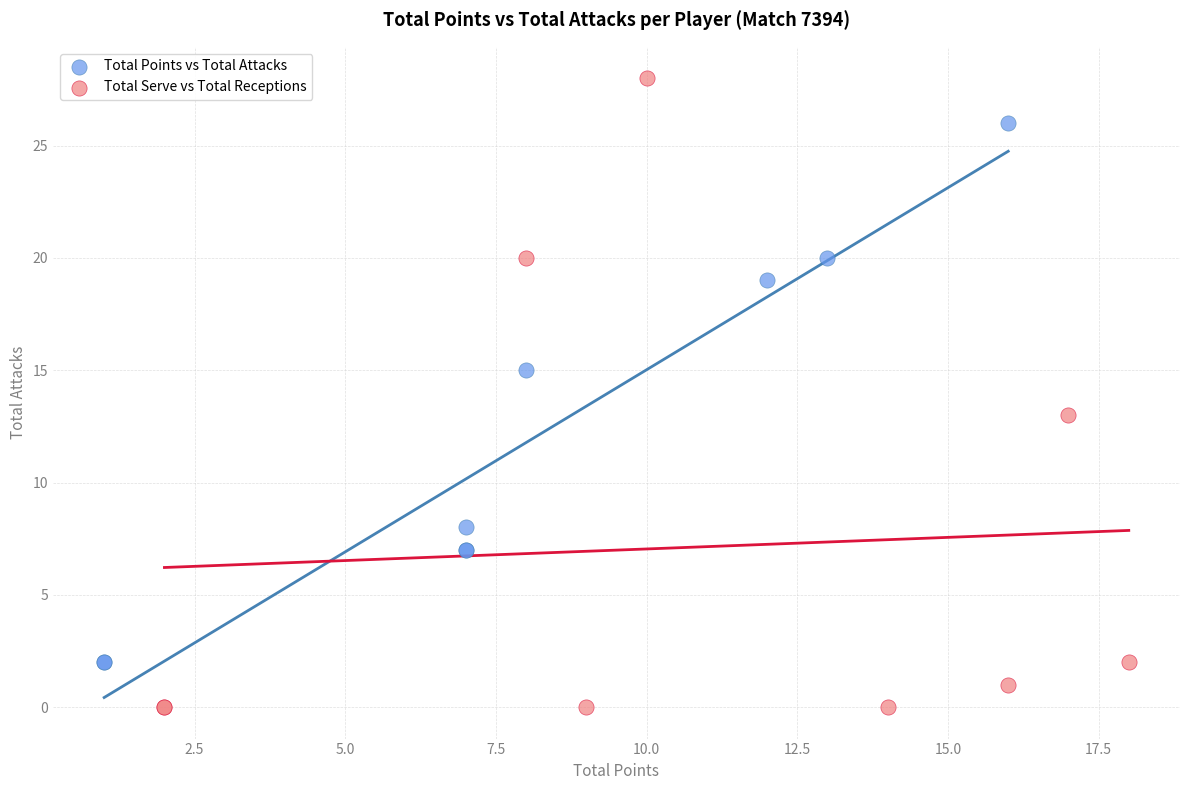

Which series contains the lowest Y value?

Total Serve vs Total Receptions